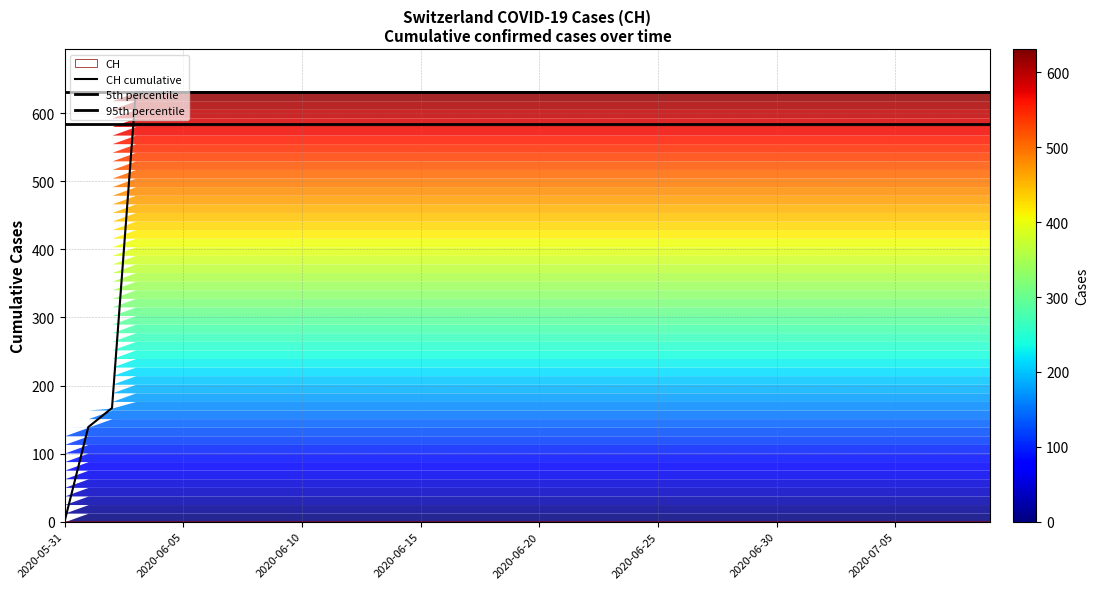

What position from the right is 2020-06-15?

25